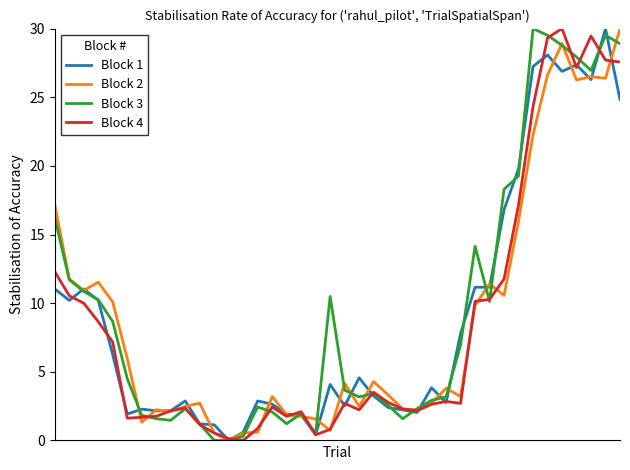

Reading left to right, transcribe all the data shown in this chart.

Block 1: 0=11.0	1=10.2	2=11.0	3=10.2	4=6.2	5=1.9	6=2.3	7=2.2	8=2.2	9=2.9	10=1.2	11=1.1	12=0.0	13=0.6	14=2.9	15=2.6	16=1.9	17=1.9	18=0.4	19=4.1	20=2.5	21=4.6	22=3.2	23=2.4	24=2.2	25=2.0	26=3.8	27=2.8	28=7.8	29=11.2	30=11.2	31=16.8	32=19.8	33=27.2	34=28.1	35=26.9	36=27.4	37=26.3	38=30.0	39=24.8
Block 2: 0=17.2	1=11.8	2=10.9	3=11.5	4=10.1	5=6.0	6=1.3	7=2.2	8=2.1	9=2.5	10=2.7	11=0.5	12=0.0	13=0.5	14=0.6	15=3.2	16=1.9	17=1.8	18=1.6	19=0.7	20=4.2	21=2.5	22=4.3	23=3.3	24=2.3	25=2.2	26=2.7	27=3.8	28=3.2	29=9.8	30=11.4	31=10.6	32=16.0	33=22.3	34=26.6	35=28.9	36=26.3	37=26.5	38=26.4	39=30.0
Block 3: 0=16.2	1=11.7	2=10.9	3=10.2	4=8.7	5=4.5	6=1.8	7=1.6	8=1.5	9=2.3	10=1.2	11=0.0	12=0.0	13=0.3	14=2.4	15=2.1	16=1.2	17=2.0	18=0.5	19=10.5	20=3.7	21=3.2	22=3.4	23=2.6	24=1.6	25=2.3	26=2.9	27=3.2	28=7.0	29=14.1	30=10.1	31=18.3	32=19.3	33=30.0	34=29.5	35=28.8	36=27.9	37=27.0	38=29.5	39=28.9
Block 4: 0=12.3	1=10.5	2=10.0	3=8.6	4=7.2	5=1.6	6=1.7	7=1.8	8=2.2	9=2.4	10=1.1	11=0.5	12=0.1	13=0.0	14=0.9	15=2.4	16=1.8	17=2.1	18=0.4	19=0.8	20=2.7	21=2.2	22=3.5	23=2.8	24=2.3	25=2.2	26=2.6	27=2.8	28=2.7	29=10.1	30=10.3	31=11.8	32=17.2	33=24.3	34=29.3	35=30.0	36=27.2	37=29.5	38=27.7	39=27.6